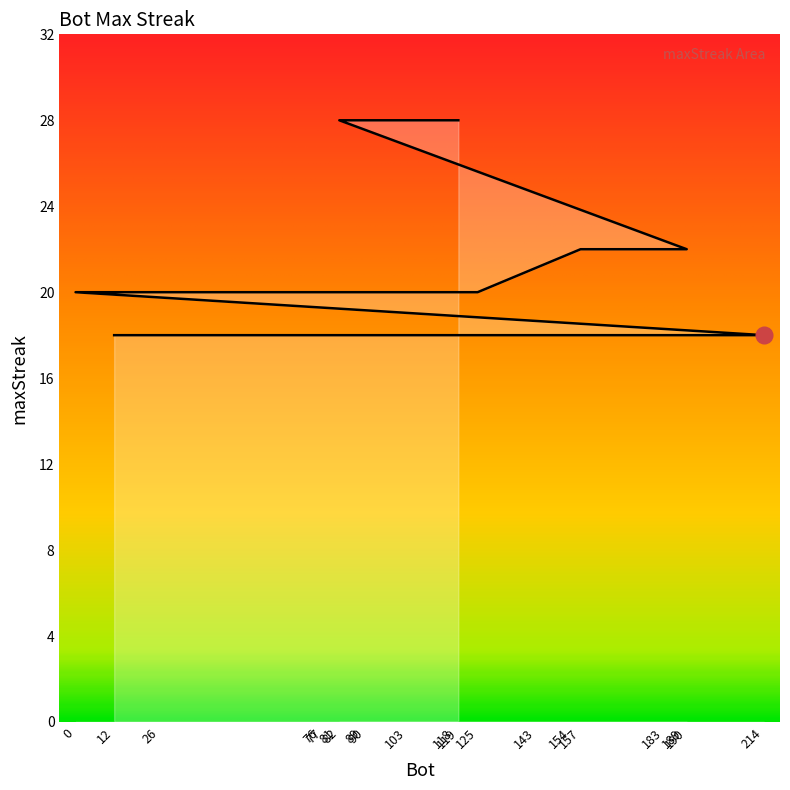

The value at 76 is 4. True or false?

False